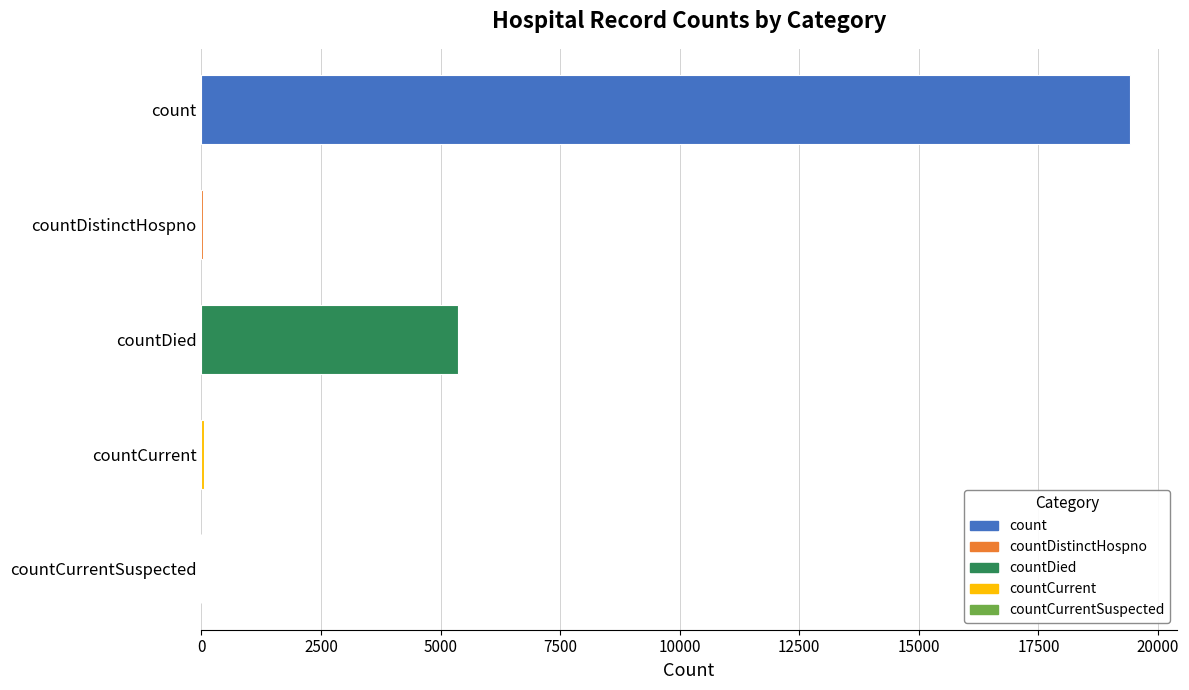

What is the maximum value shown in the chart?

19420